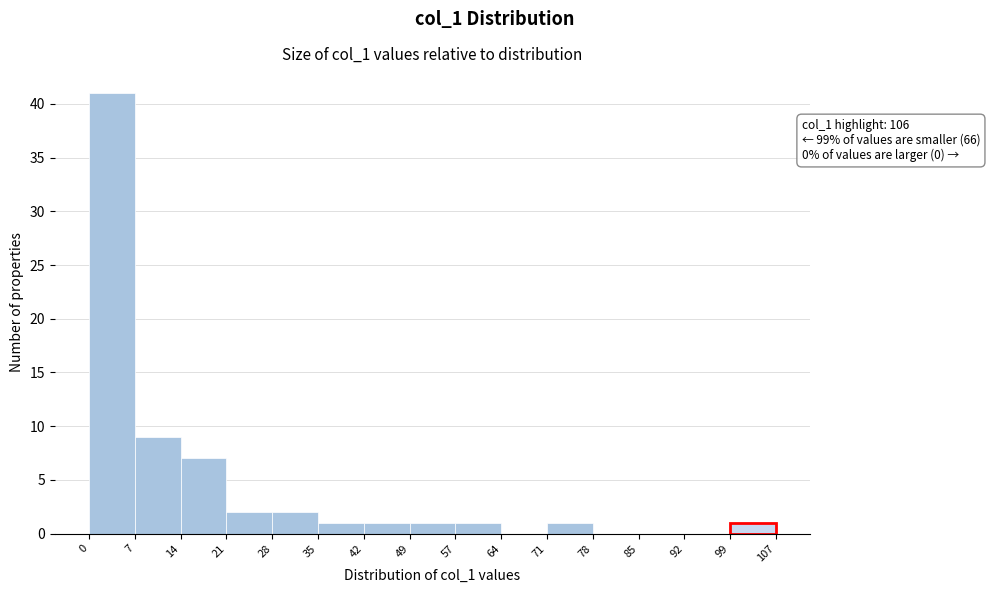

Over which range of the x-axis is the bar tallest?

0 to 7